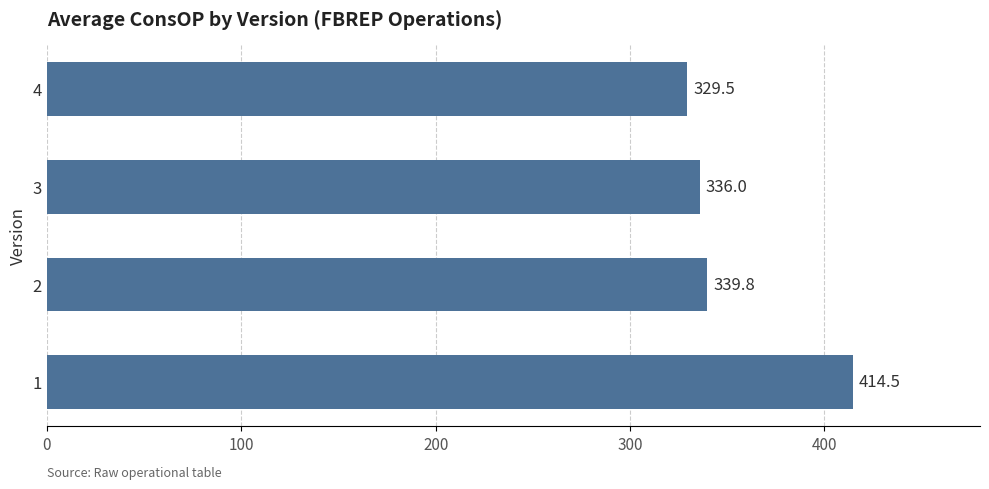

What is the ratio of the value at 2 to the value at 3?

1.0